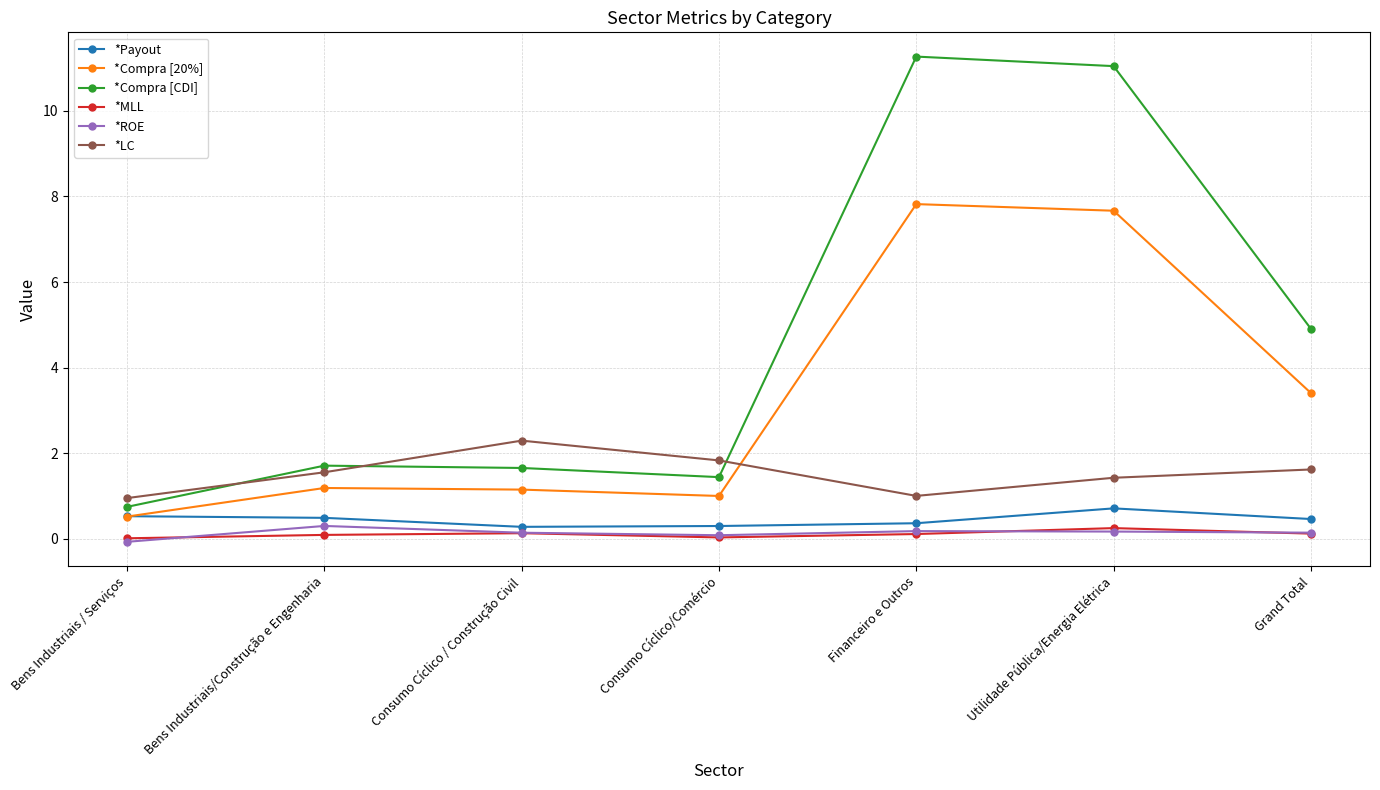

At which category does *Compra [CDI] reach its first local valley?

Consumo Cíclico/Comércio